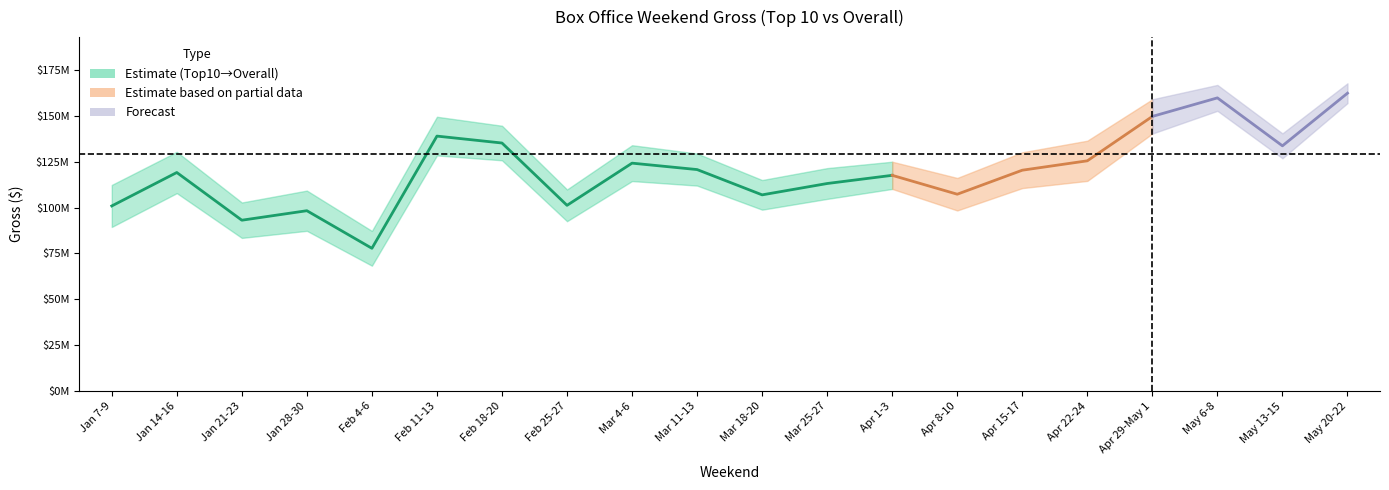

The value of numreleases at Apr 29-May 1 is 201. True or false?

False